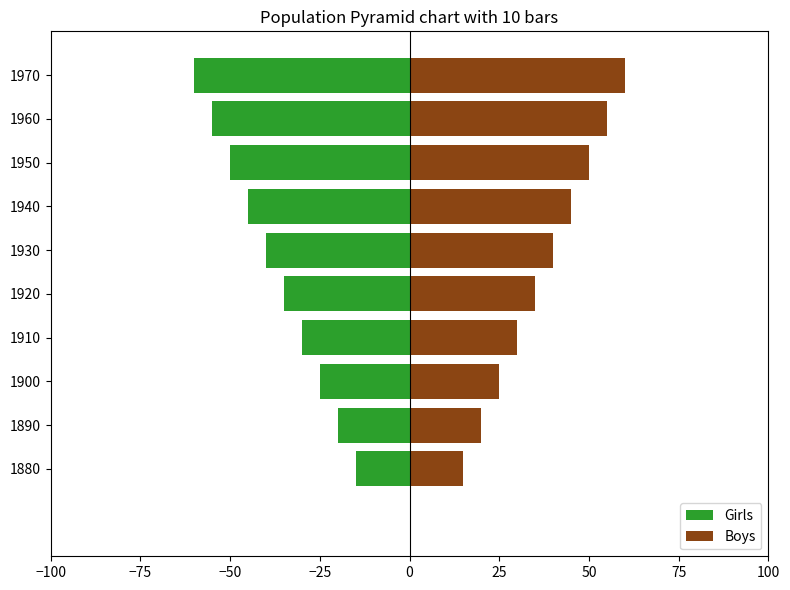

Reading right to left, transcribe all the data shown in this chart.

Girls: -60	-55	-50	-45	-40	-35	-30	-25	-20	-15
Boys: 60	55	50	45	40	35	30	25	20	15